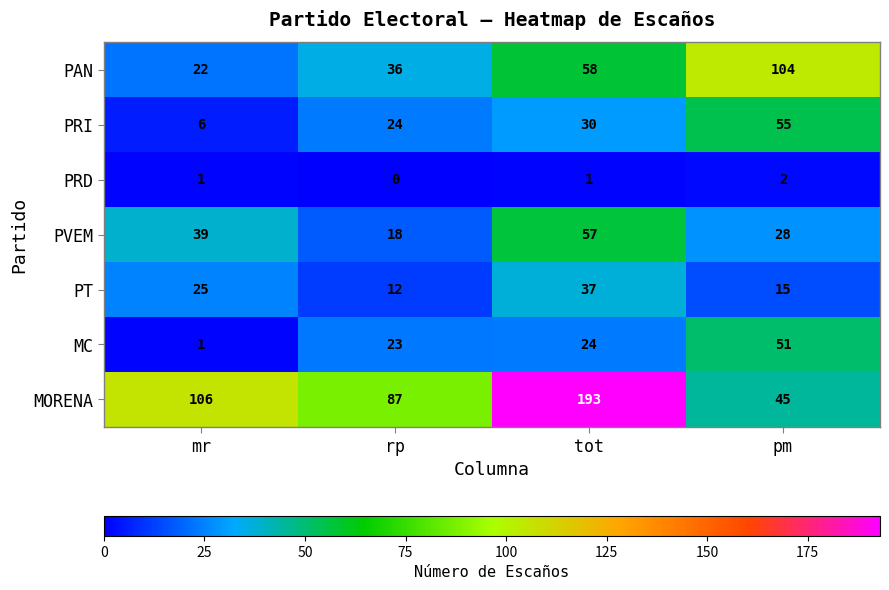

Reading right to left, what are all the values shown in this chart?

PAN: 104	58	36	22
PRI: 55	30	24	6
PRD: 2	1	0	1
PVEM: 28	57	18	39
PT: 15	37	12	25
MC: 51	24	23	1
MORENA: 45	193	87	106